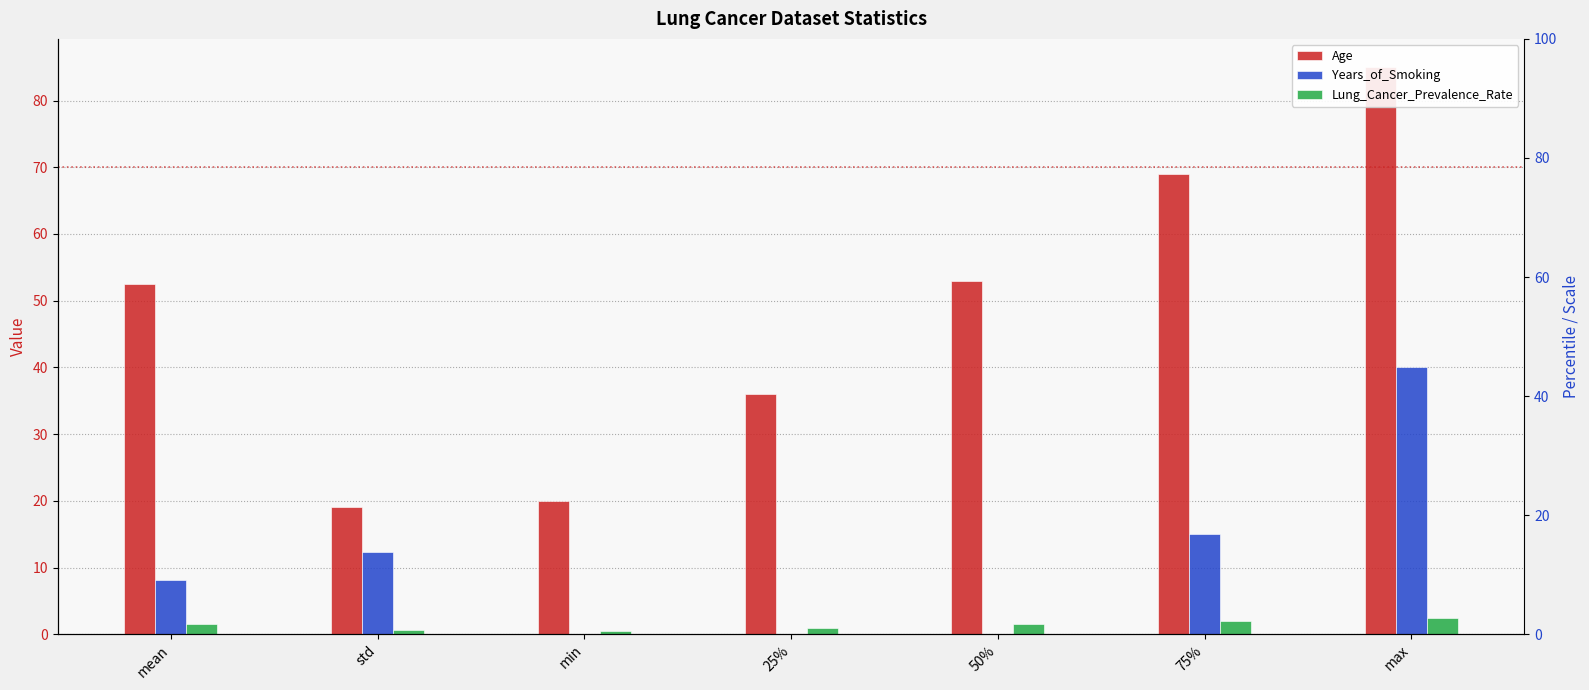

Rank the series by their maximum value, from highest to lowest.

Age, Years_of_Smoking, Lung_Cancer_Prevalence_Rate